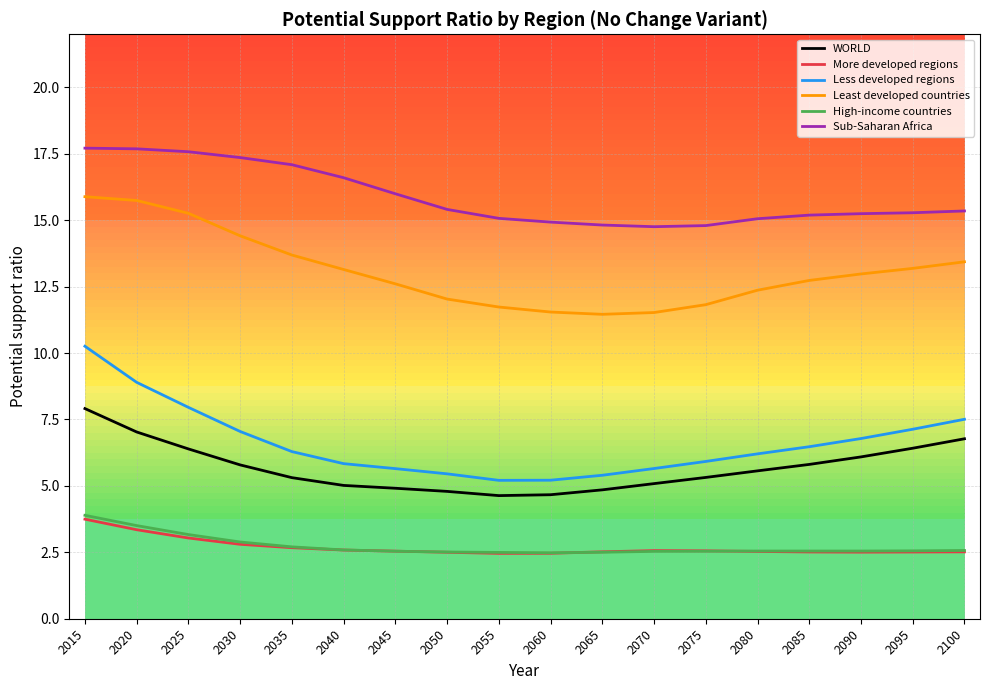

The value of WORLD at 2065 is 7.0. True or false?

False